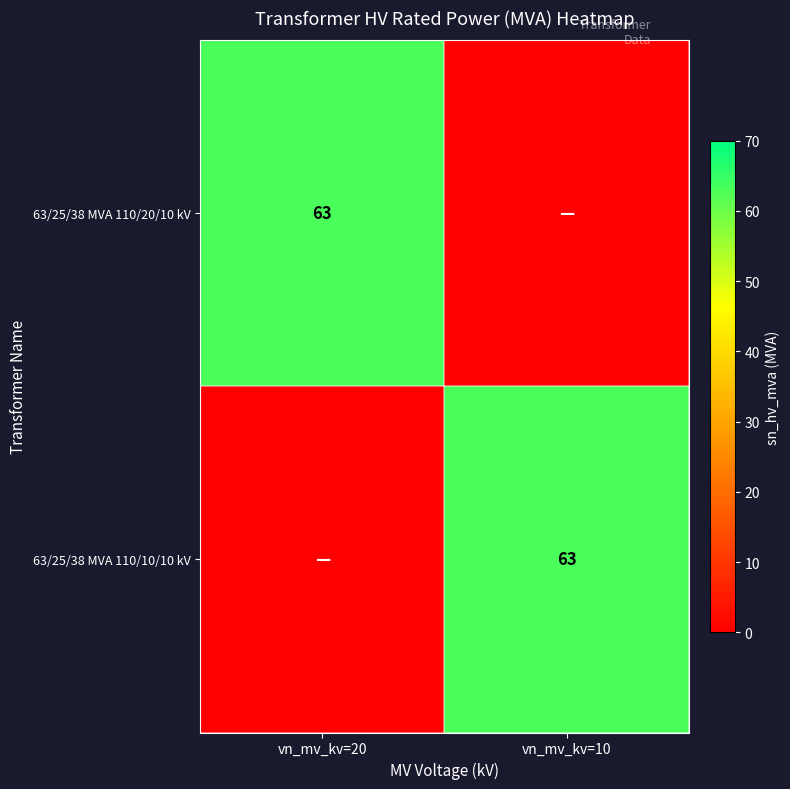

The value of 63/25/38 MVA 110/10/10 kV at vn_mv_kv=10 is 93. True or false?

False